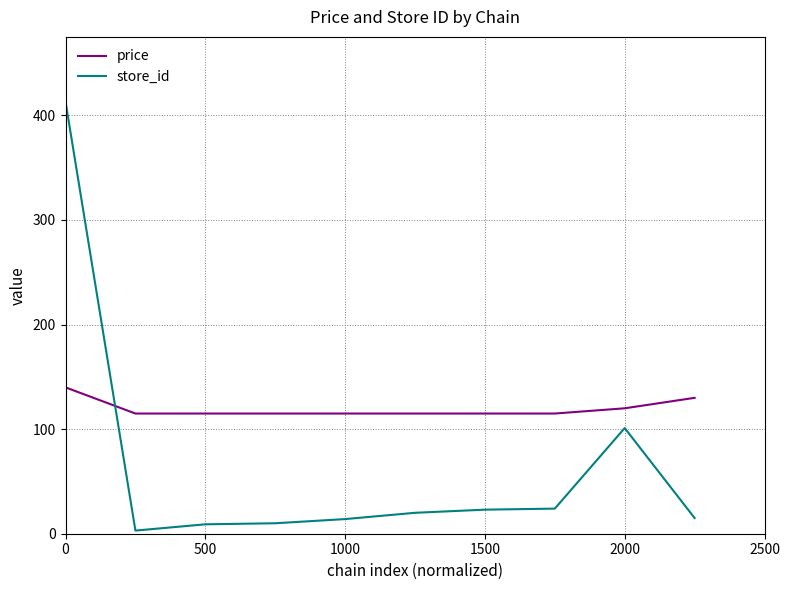

Which series has the widest spread of values?

store_id